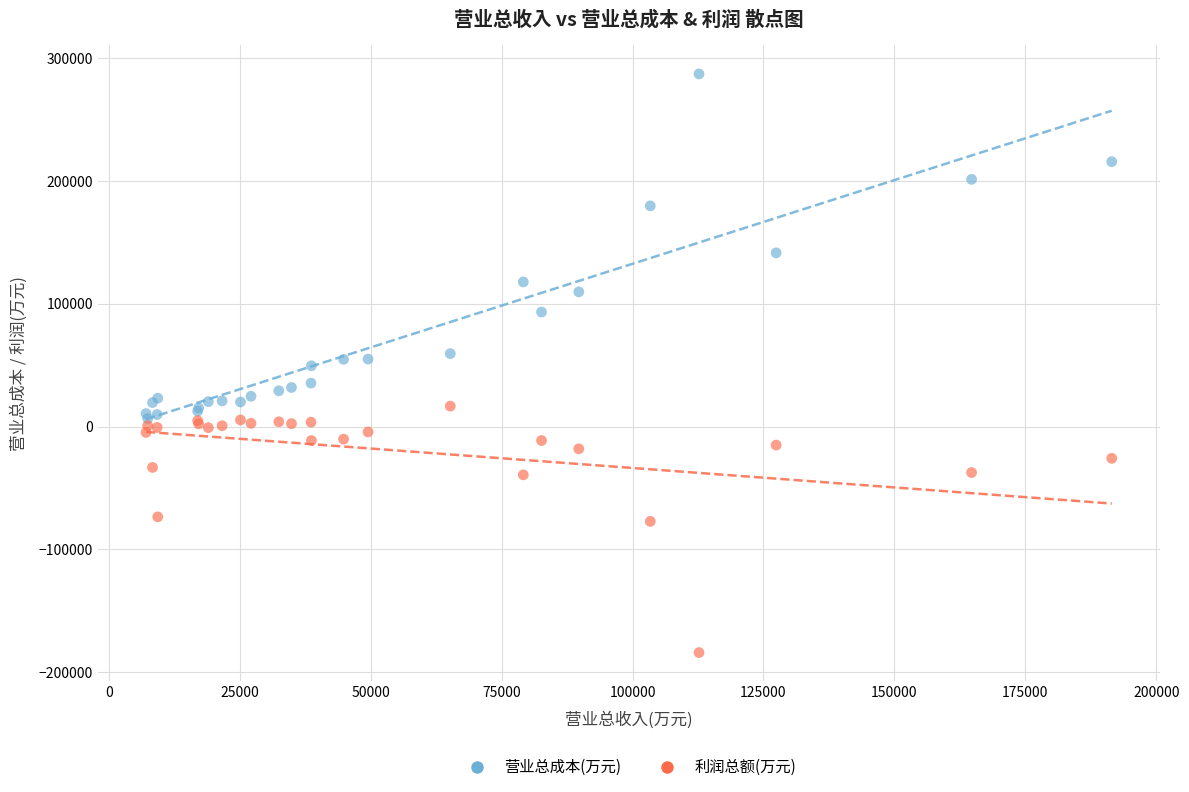

Which series reaches the maximum Y coordinate?

营业总成本(万元)